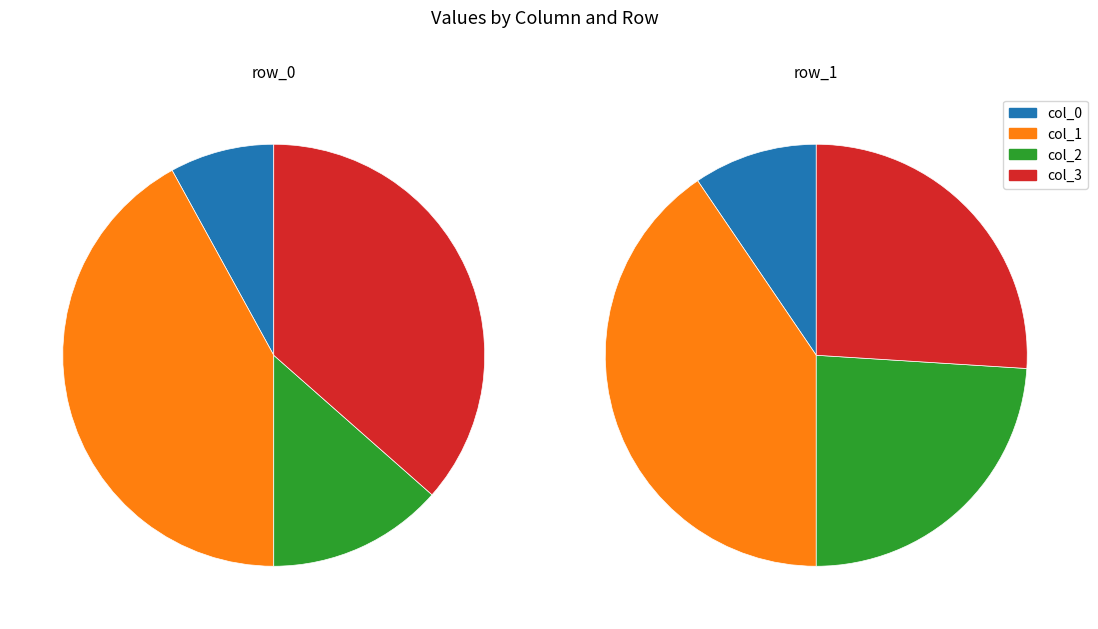

The row_0 slice represents 26% of the pie. True or false?

False